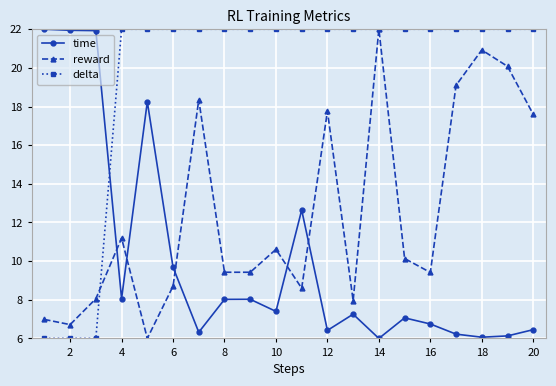

What is the value of the delta point at the 4th from the left?

22.0